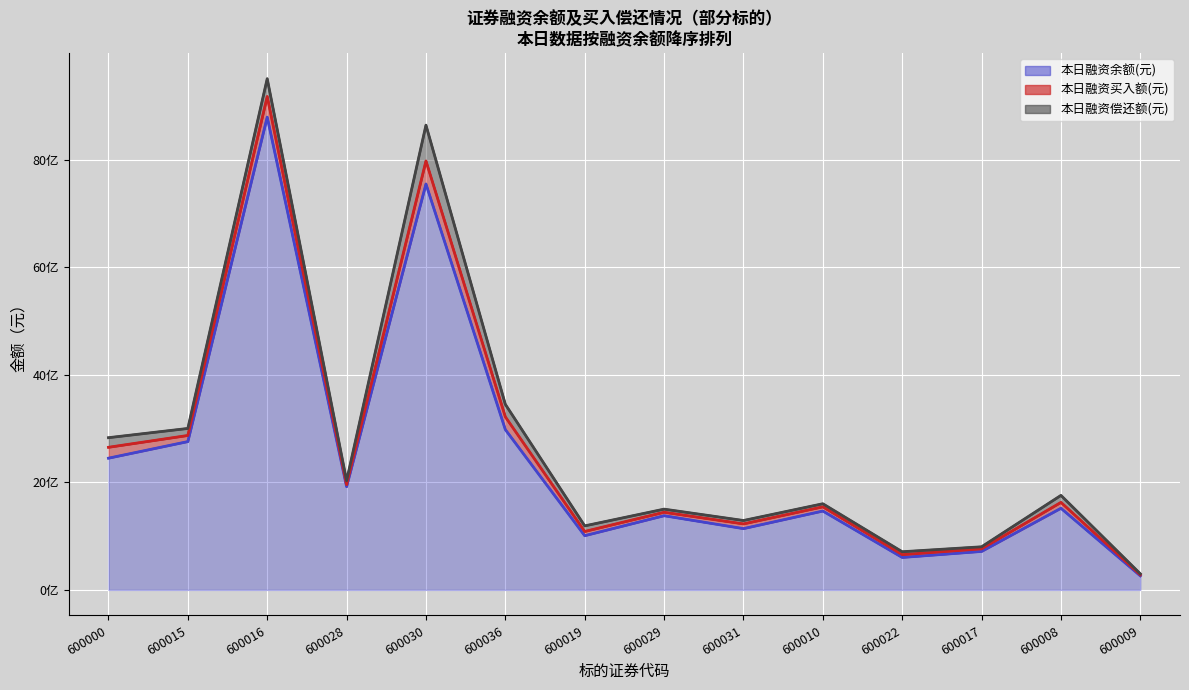

The 本日融资偿还额(元) series shows 423292159 at 600030. True or false?

False